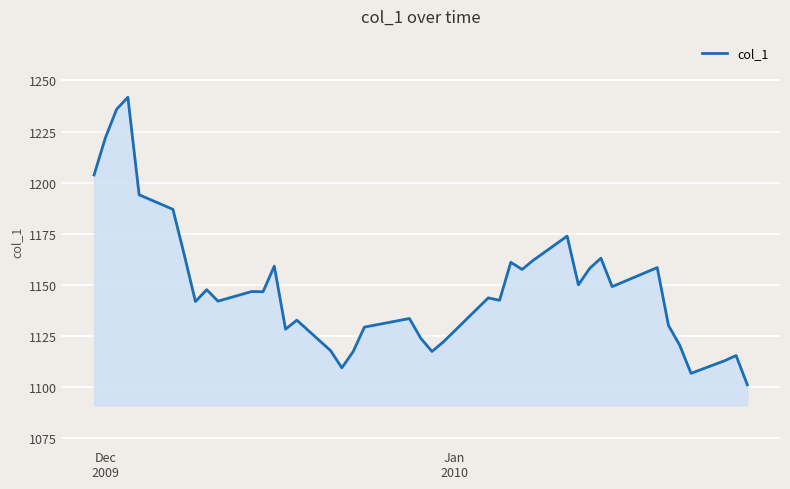

What is the difference between the second highest and minimum values?

134.7